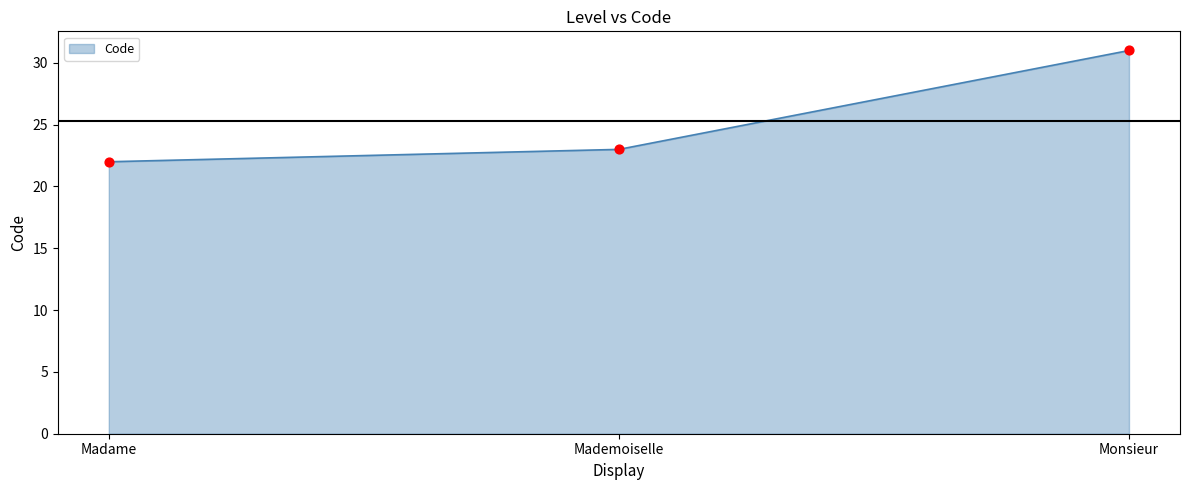

What is the ratio of the value at Monsieur to the value at Madame?

1.4